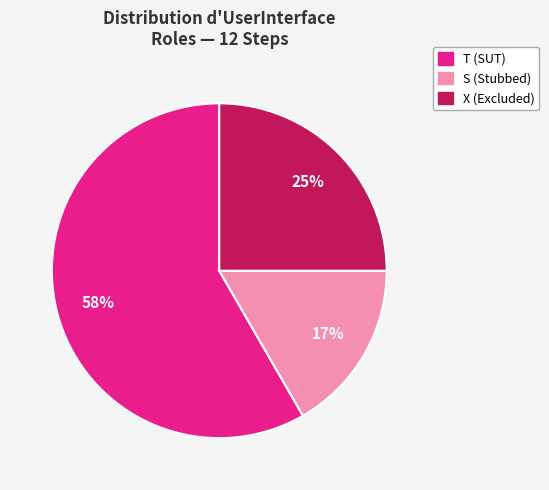

What is the majority slice?

T